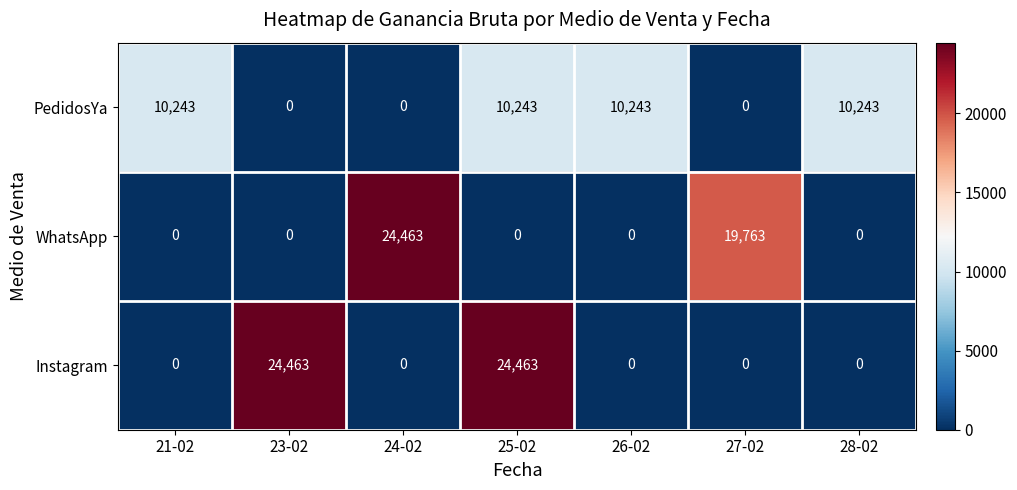

Rank the series by their average value, from lowest to highest.

PedidosYa, WhatsApp, Instagram